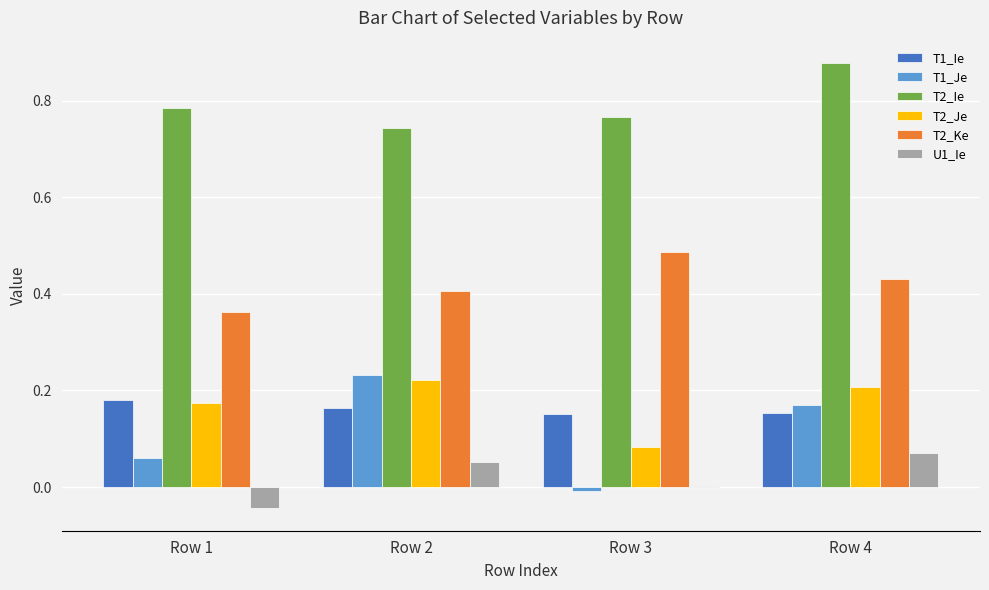

Are the bars grouped side by side (vs. stacked)?

Yes